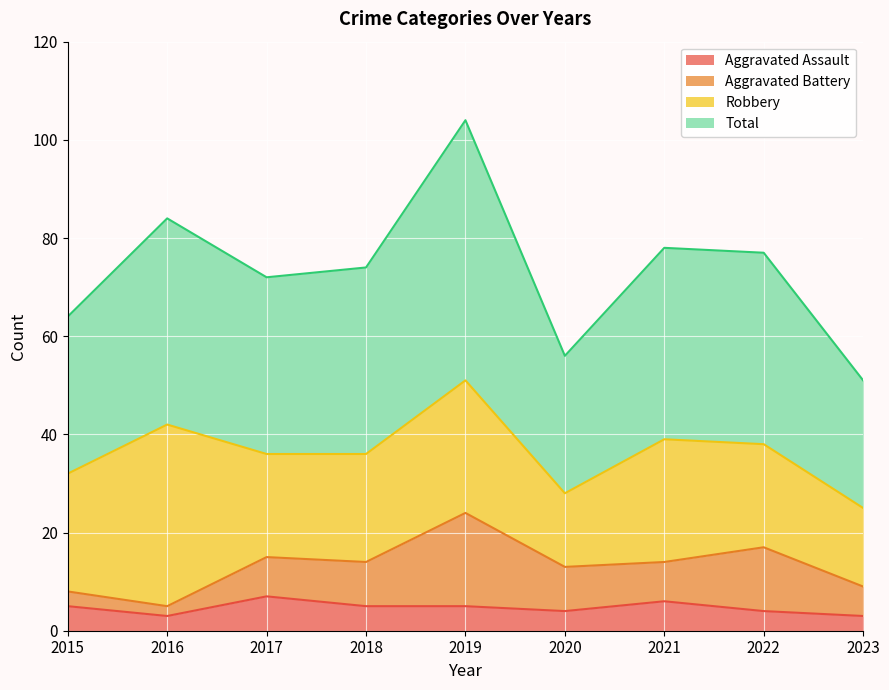

How many data points in Total are above 74?

4